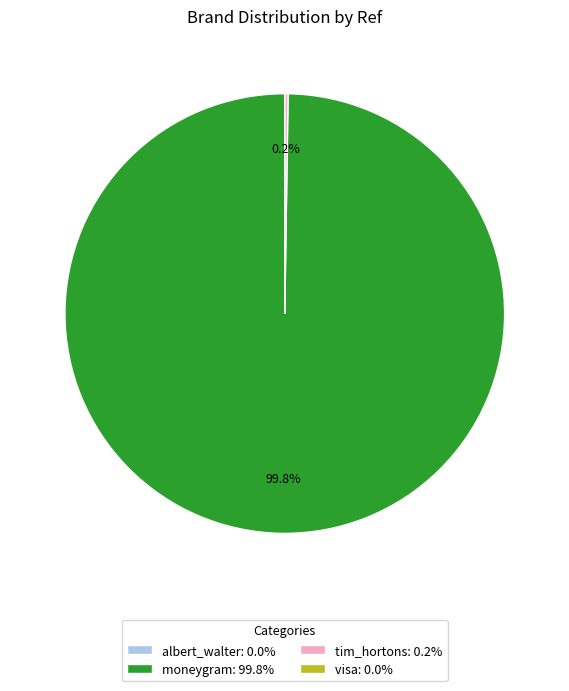

Is there a majority slice in this chart?

Yes